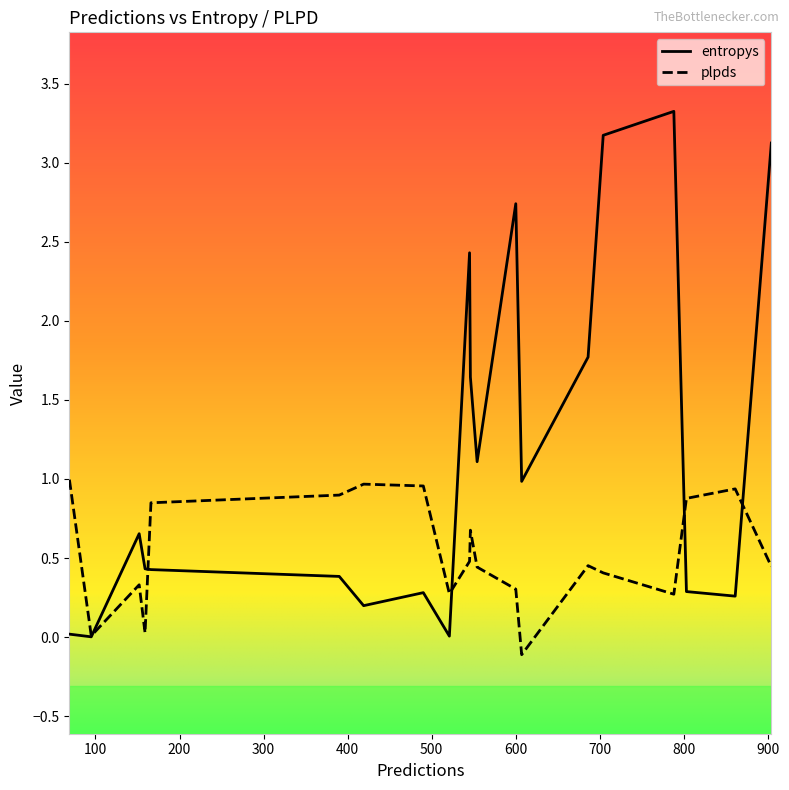

What is the total value across all series at 803?

1.2